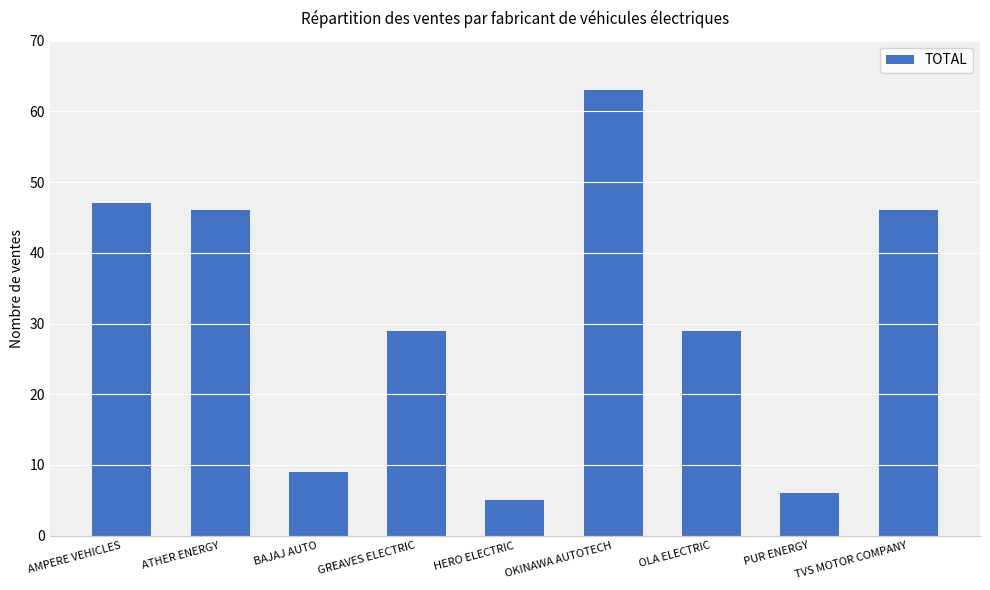

Reading right to left, list all the values displayed in this chart.

TVS MOTOR COMPANY=46	PUR ENERGY=6	OLA ELECTRIC=29	OKINAWA AUTOTECH=63	HERO ELECTRIC=5	GREAVES ELECTRIC=29	BAJAJ AUTO=9	ATHER ENERGY=46	AMPERE VEHICLES=47